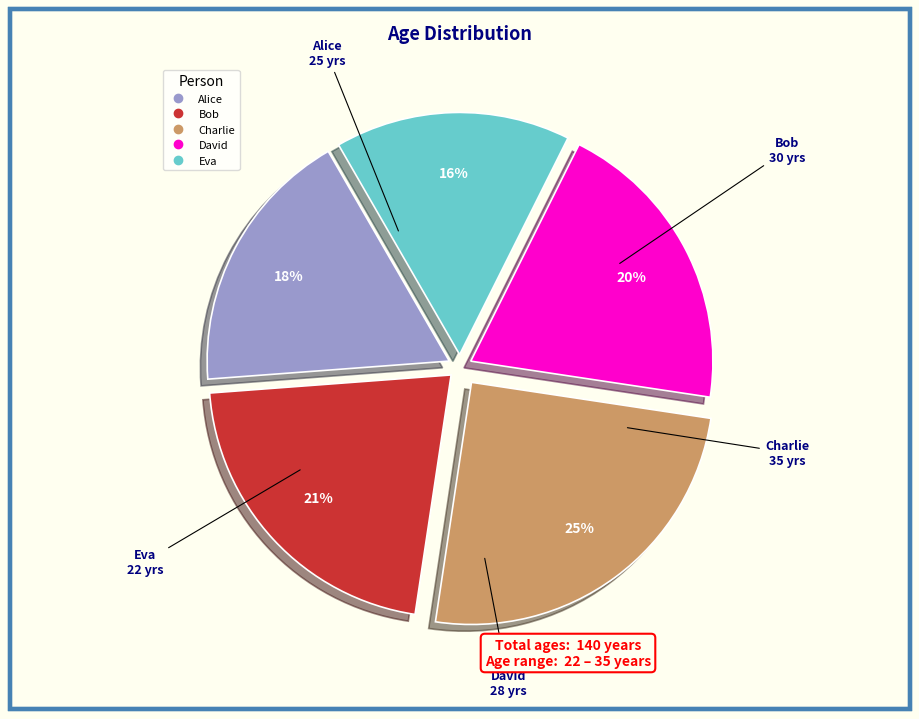

Approximately how many times larger is the value at Eva compared to David?

0.8